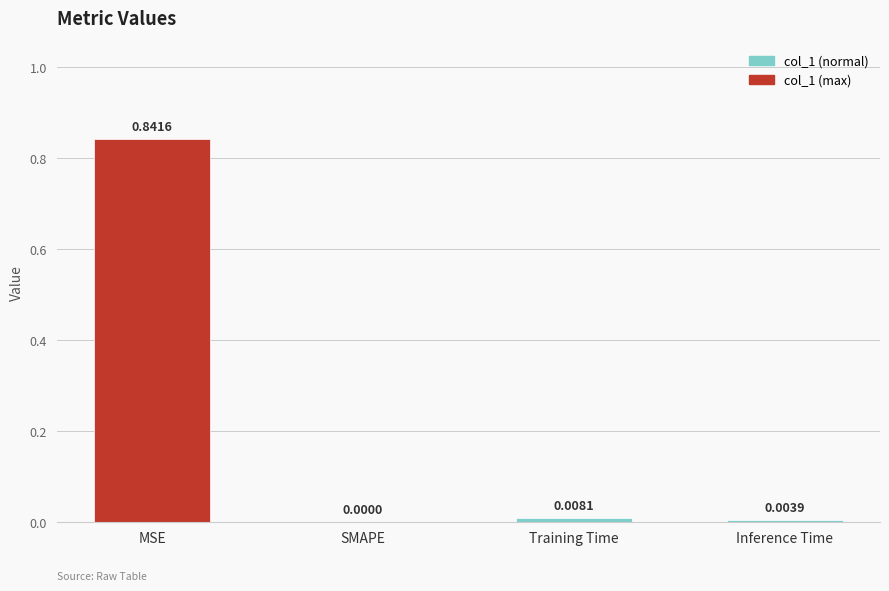

Which has a higher value, Training Time or MSE?

MSE